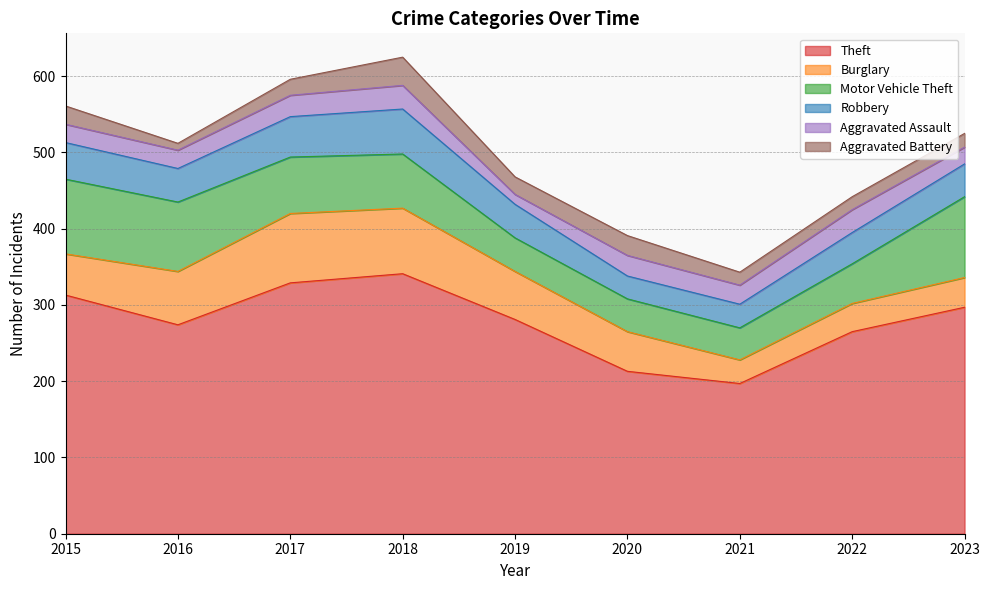

Where is the first local minimum for Motor Vehicle Theft?

2021